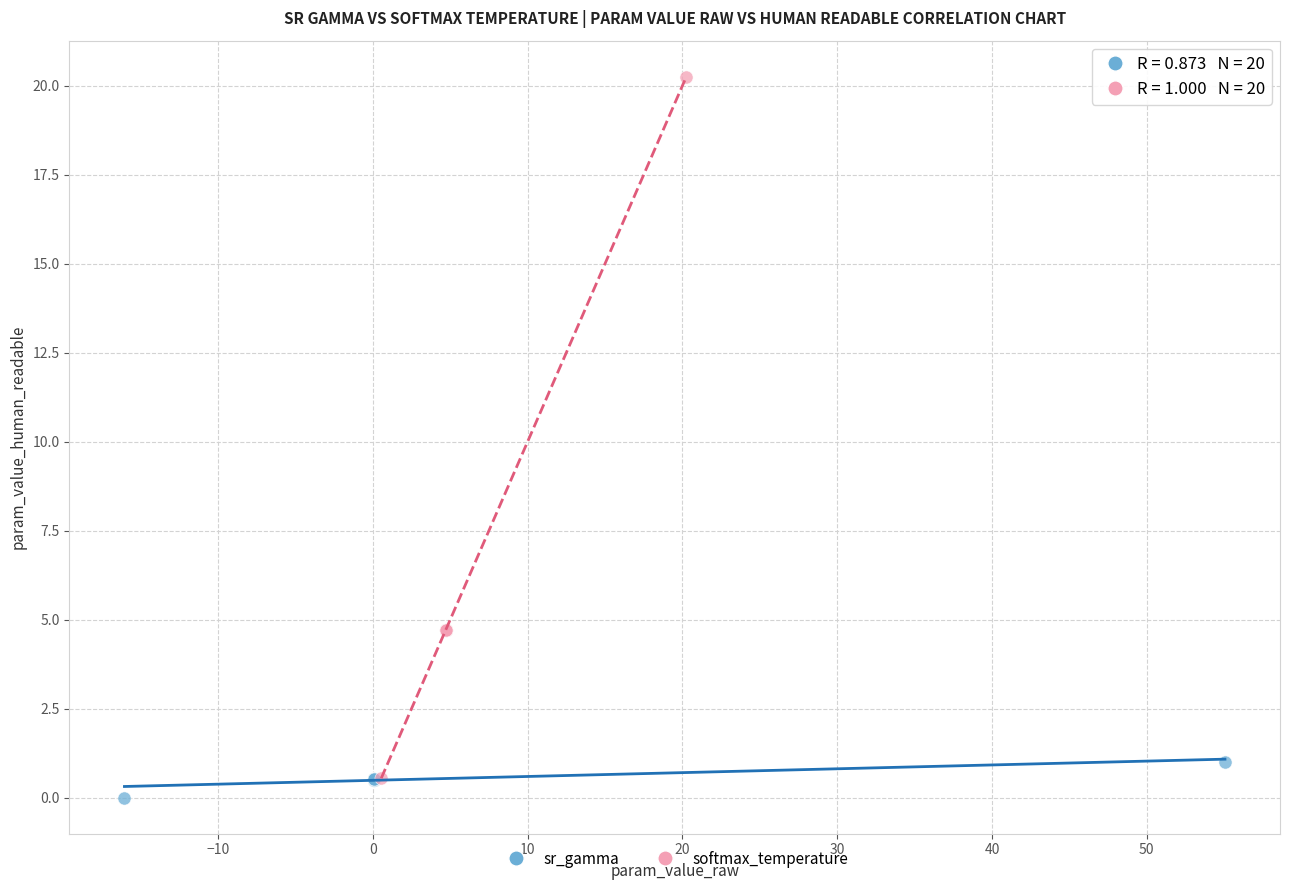

Which series reaches the minimum Y coordinate?

sr_gamma